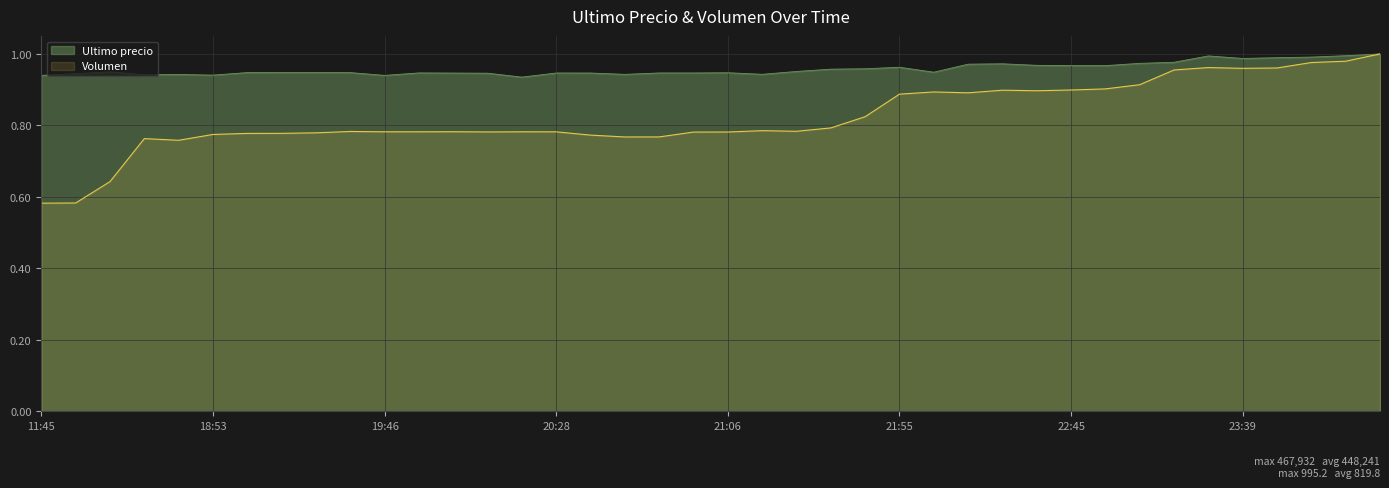

Is it true that Ultimo precio equals 0.4 at 2021-04-05 22:34?

False